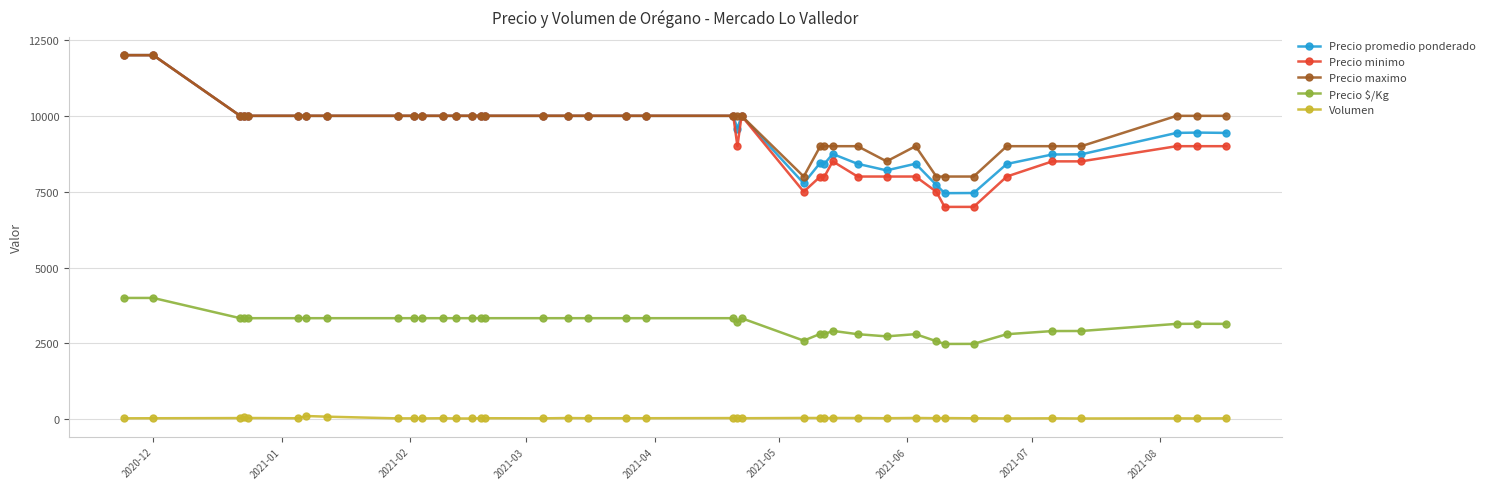

Count the number of categories in the chart.

40